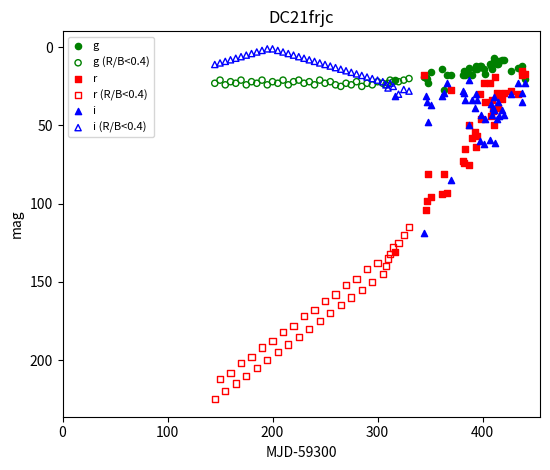

Which series reaches the maximum Y coordinate?

r (R/B<0.4)